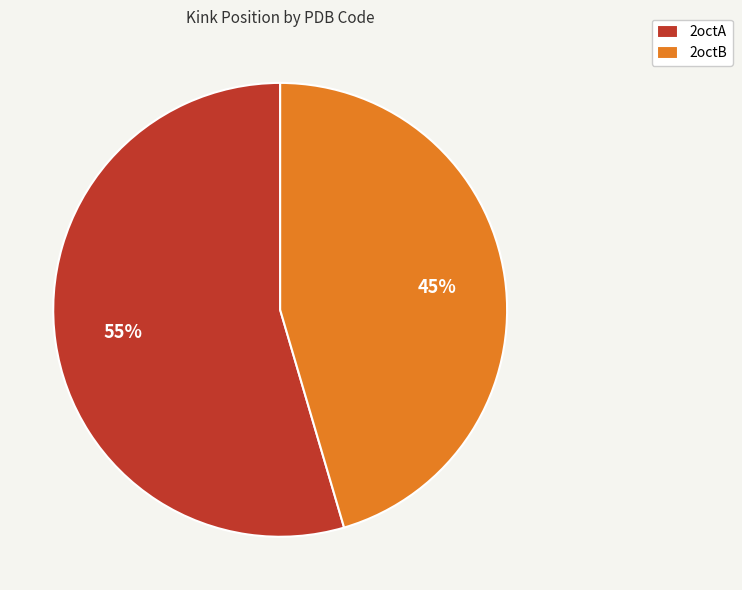

Is it true that 2octB is 45% of the pie?

True